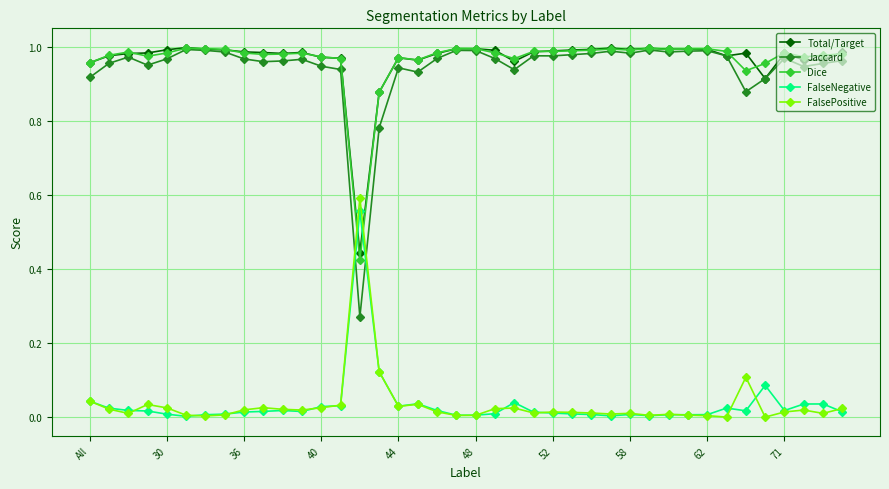

How many times do FalsePositive and Dice cross each other?

2